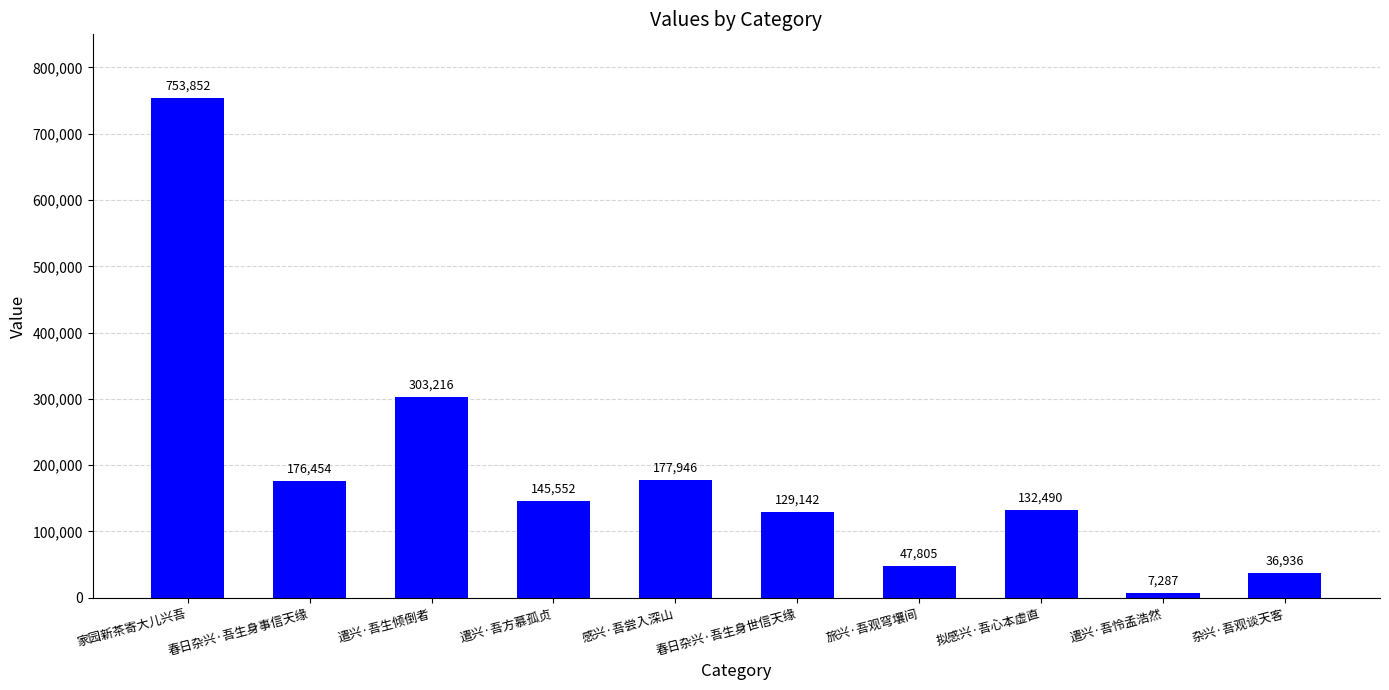

List the labels in order of value, largest first.

家园新茶寄大儿兴吾, 遣兴·吾生倾倒者, 感兴·吾尝入深山, 春日杂兴·吾生身事信天缘, 遣兴·吾方慕孤贞, 拟感兴·吾心本虚直, 春日杂兴·吾生身世信天缘, 旅兴·吾观穹壤间, 杂兴·吾观谈天客, 遣兴·吾怜孟浩然